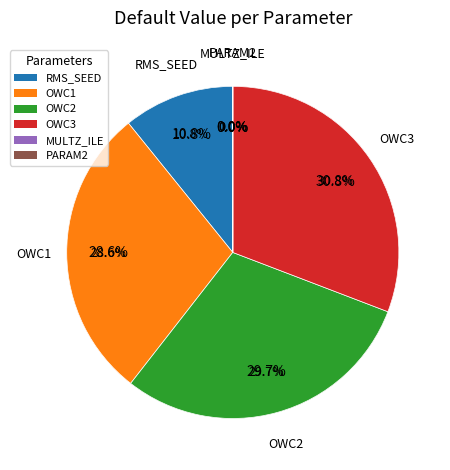

Between OWC1 and OWC2, which is larger?

OWC2